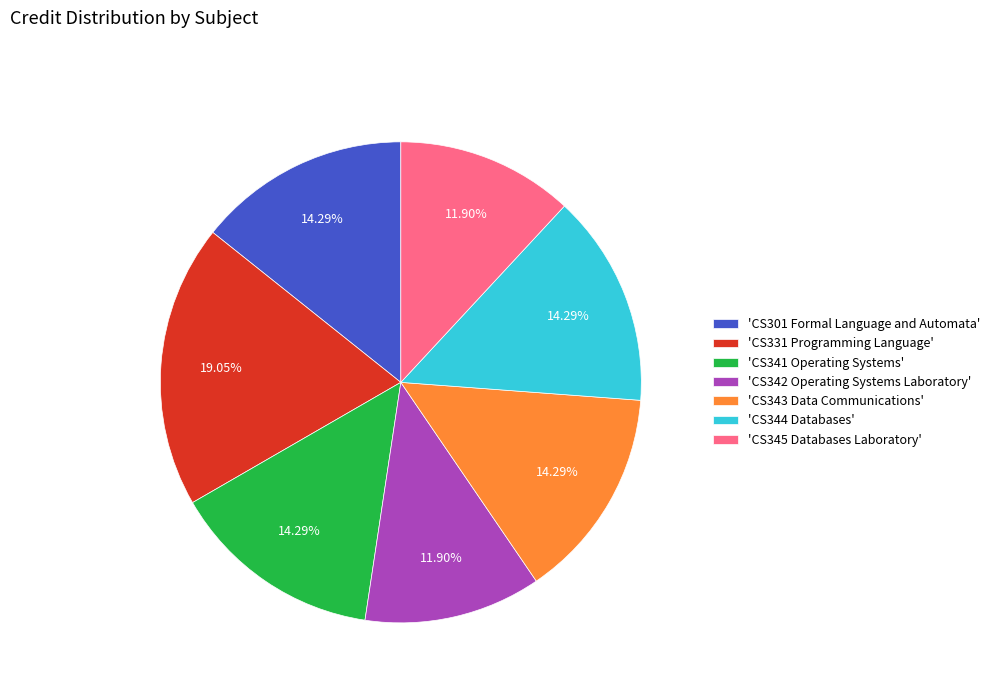

Which has a higher value, 'CS343 Data Communications' or 'CS331 Programming Language'?

'CS331 Programming Language'